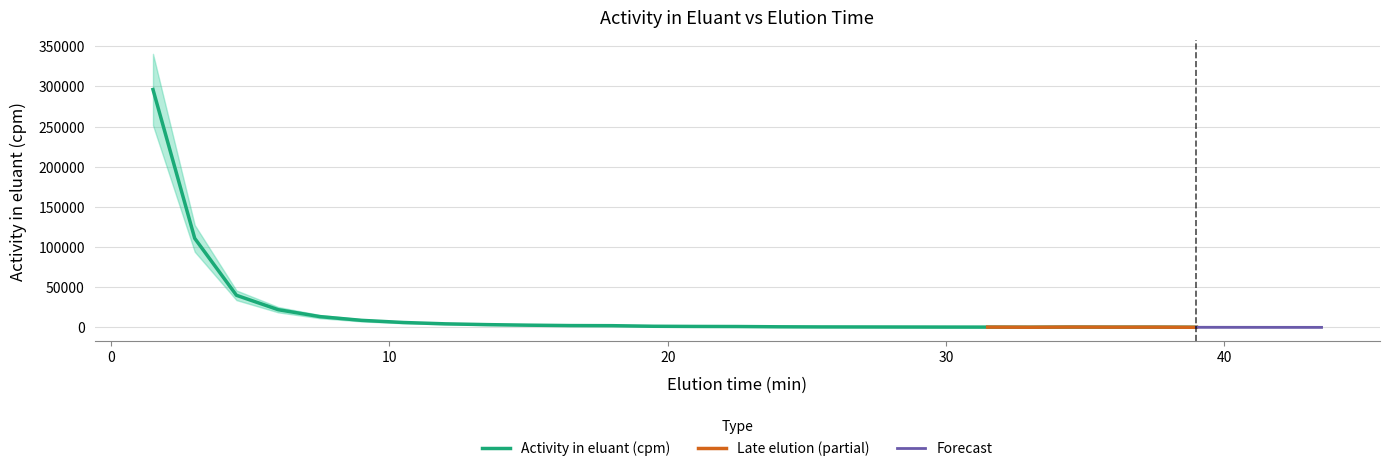

How many data points does each series have?

26